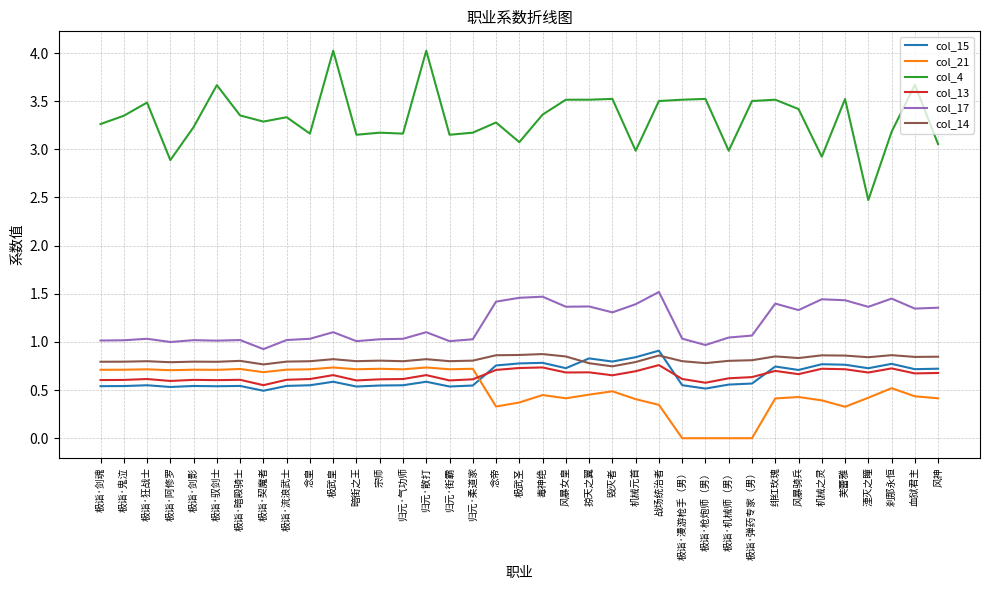

What is the highest value of the col_14 series?

0.9